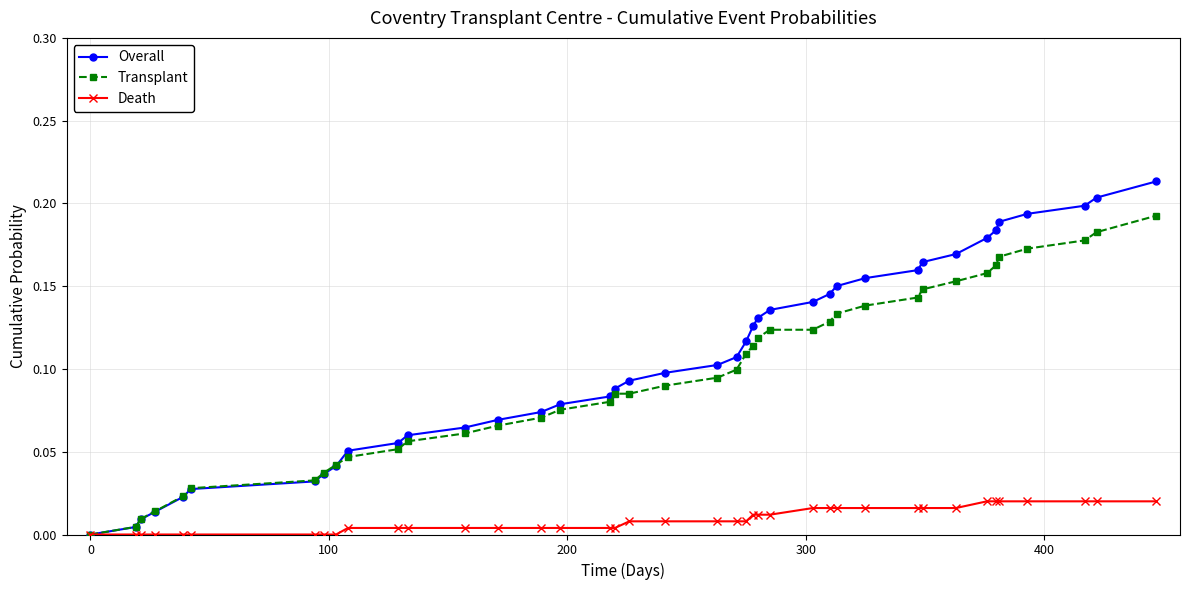

Rank the series by their maximum value, from lowest to highest.

Death, Transplant, Overall